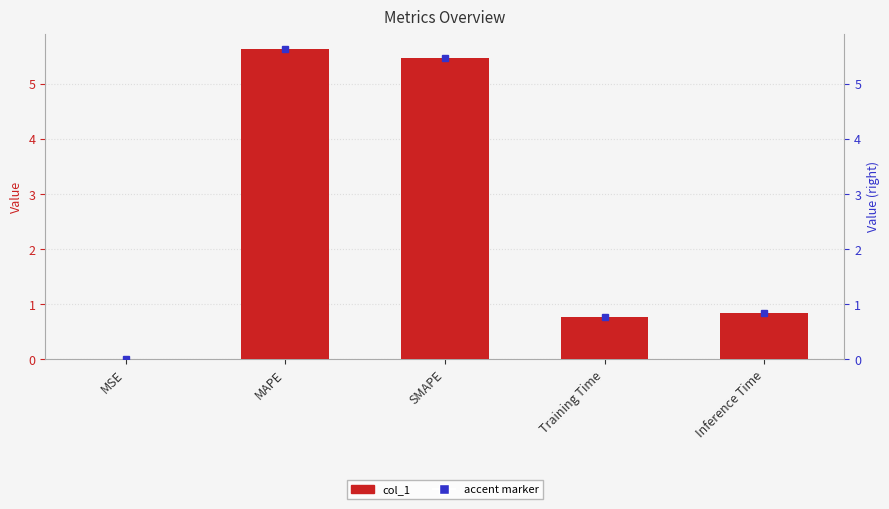

What is the label of the 2nd bar from the right?

Training Time